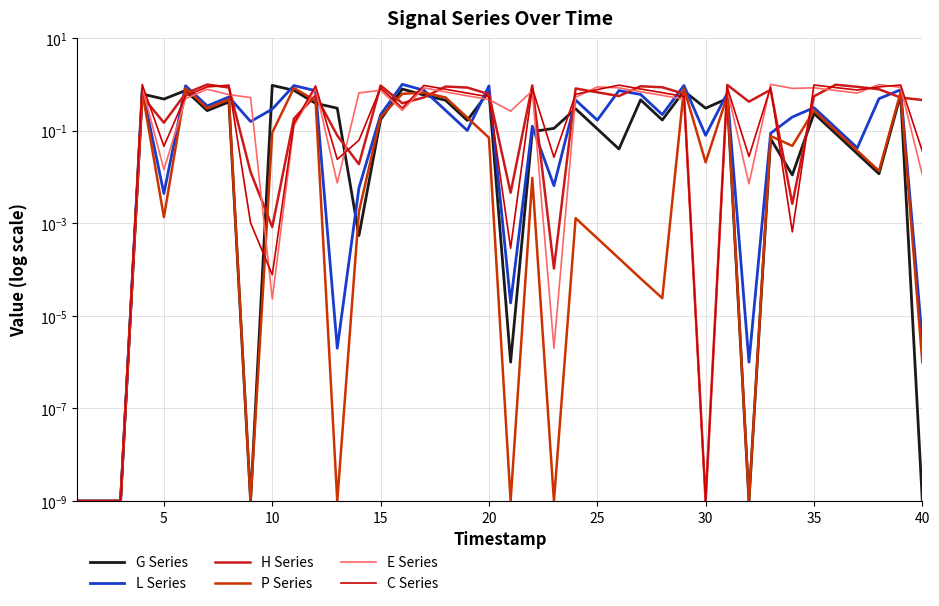

What is the value of the C Series point at the 39th from the left?

1.0